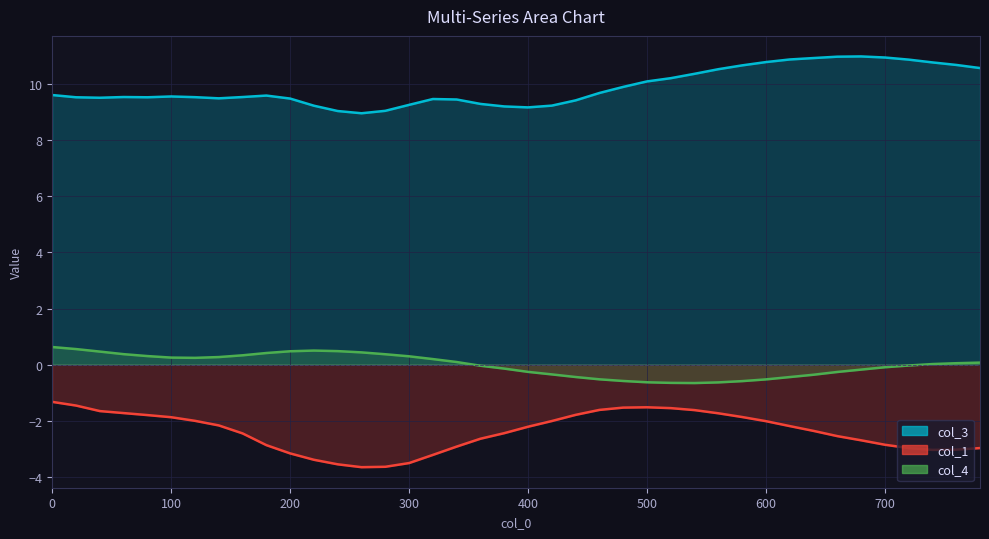

What are all the series names shown in the legend?

col_3, col_1, col_4